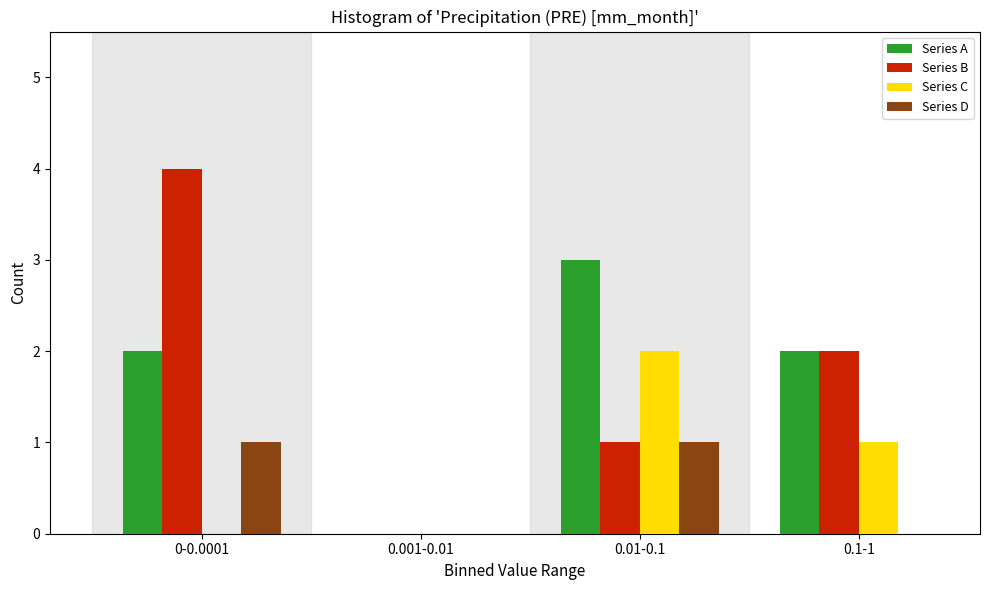

Reading right to left, what are all the values shown in this chart?

Series A: 0.1-1=2	0.01-0.1=3	0.001-0.01=0	0-0.0001=2
Series B: 0.1-1=2	0.01-0.1=1	0.001-0.01=0	0-0.0001=4
Series C: 0.1-1=1	0.01-0.1=2	0.001-0.01=0	0-0.0001=0
Series D: 0.1-1=0	0.01-0.1=1	0.001-0.01=0	0-0.0001=1